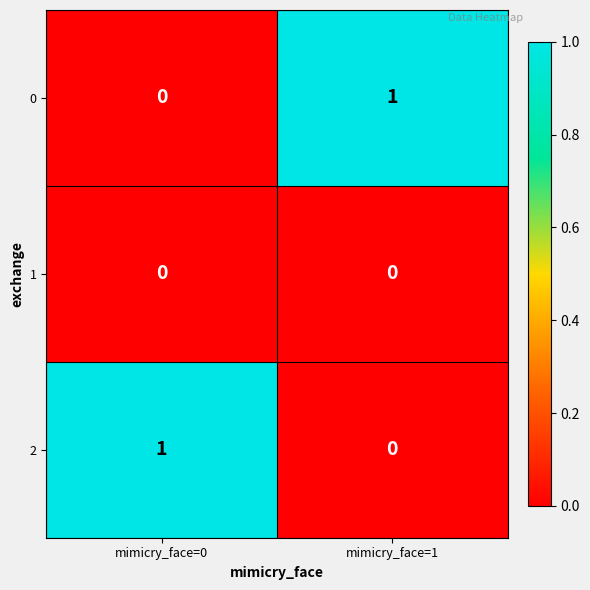

Where is 2 nearest to the value 0?

mimicry_face=1